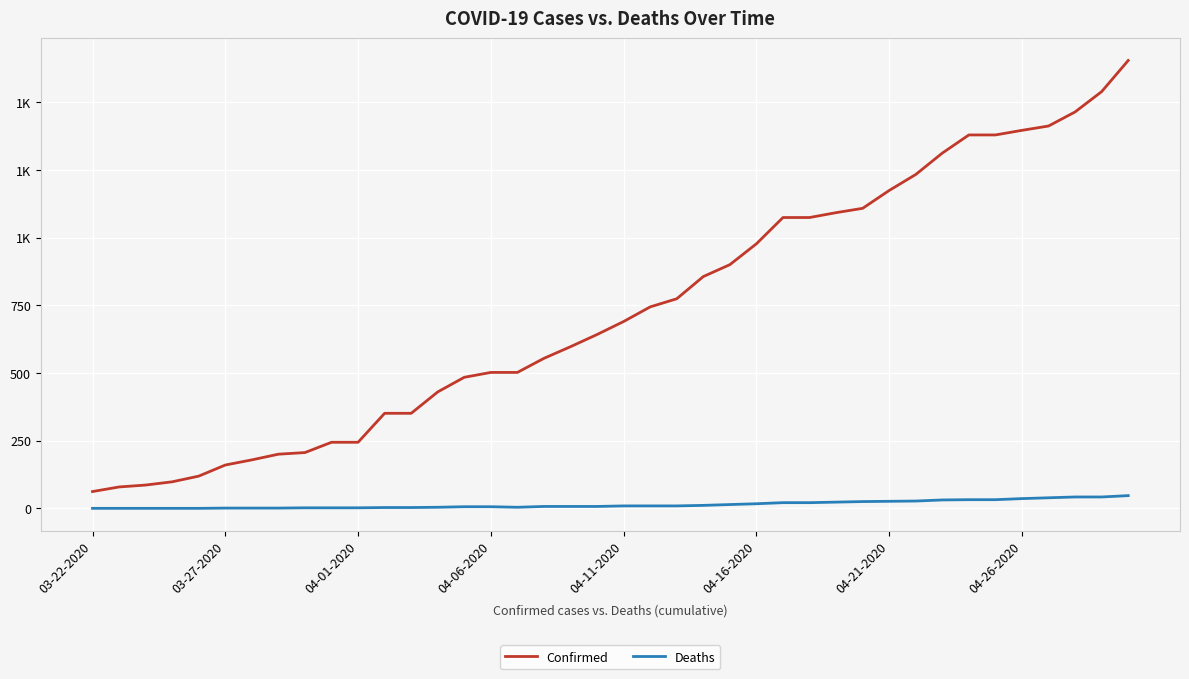

What is the sum of all Deaths values?

569